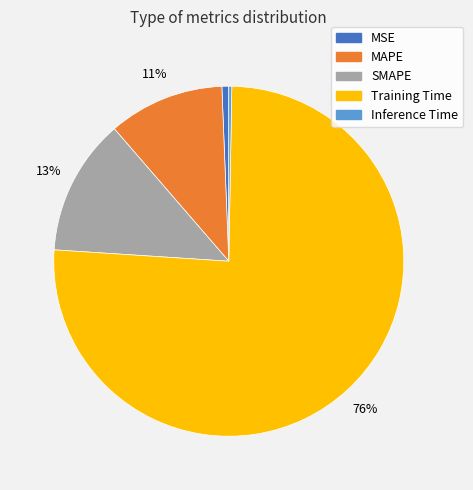

Which category has the biggest portion of the pie?

Training Time